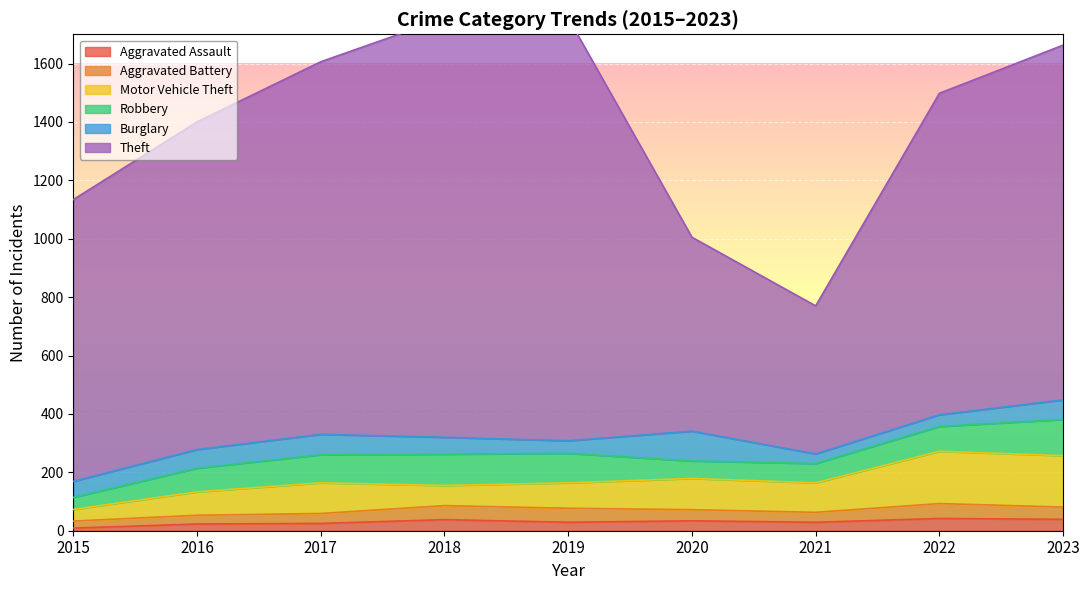

What value does the Motor Vehicle Theft series have at 2023, to the nearest 50?

200